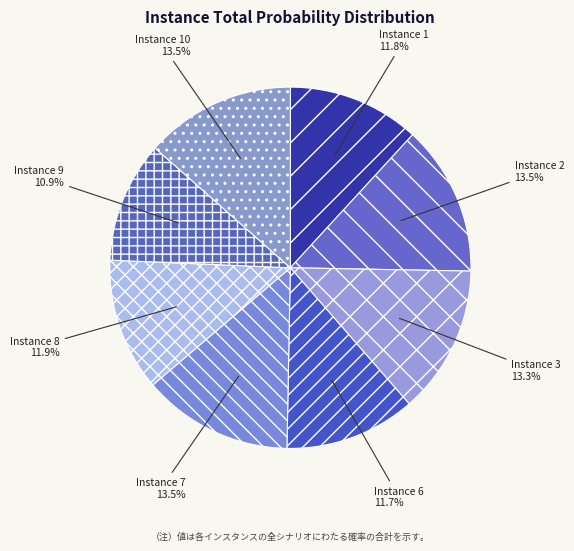

Combined, do Instance 1 and Instance 10 account for over 50%?

No